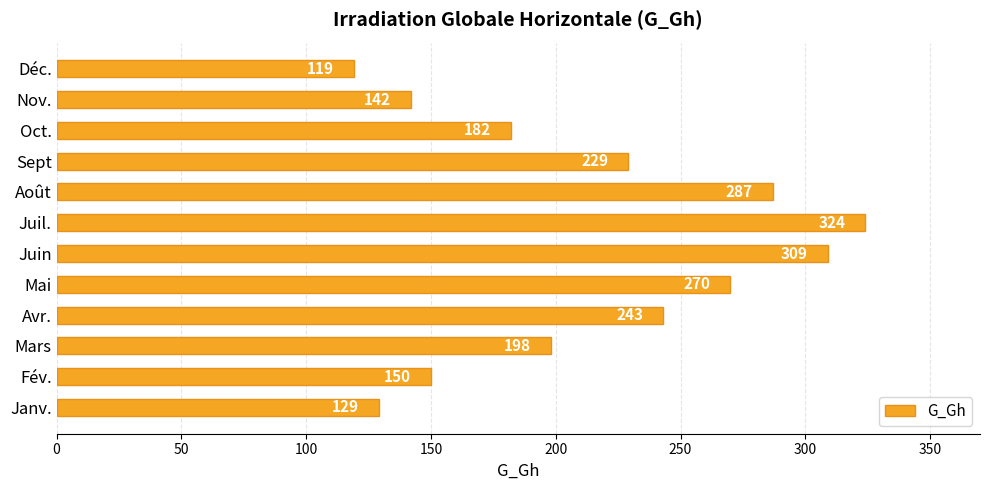

List the labels in order of value, smallest first.

Déc., Janv., Nov., Fév., Oct., Mars, Sept, Avr., Mai, Août, Juin, Juil.